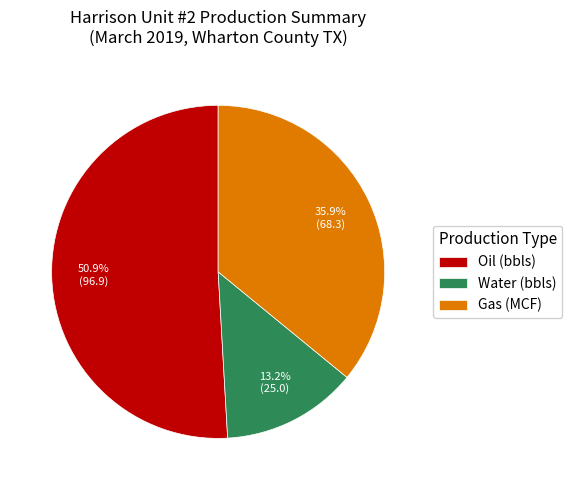

Which category accounts for the majority?

Oil (bbls)